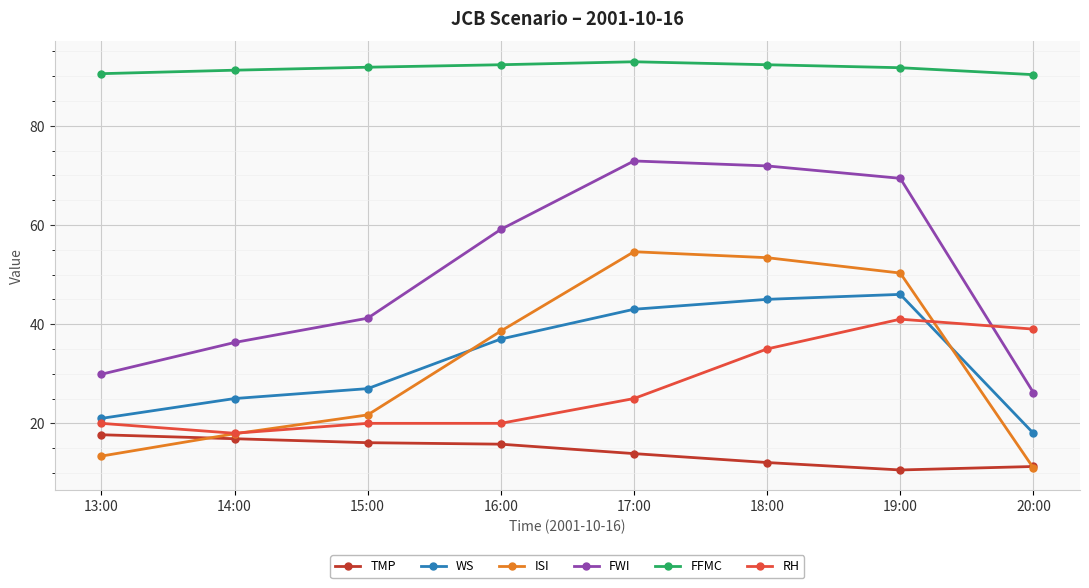

Which series has the widest spread of values?

FWI